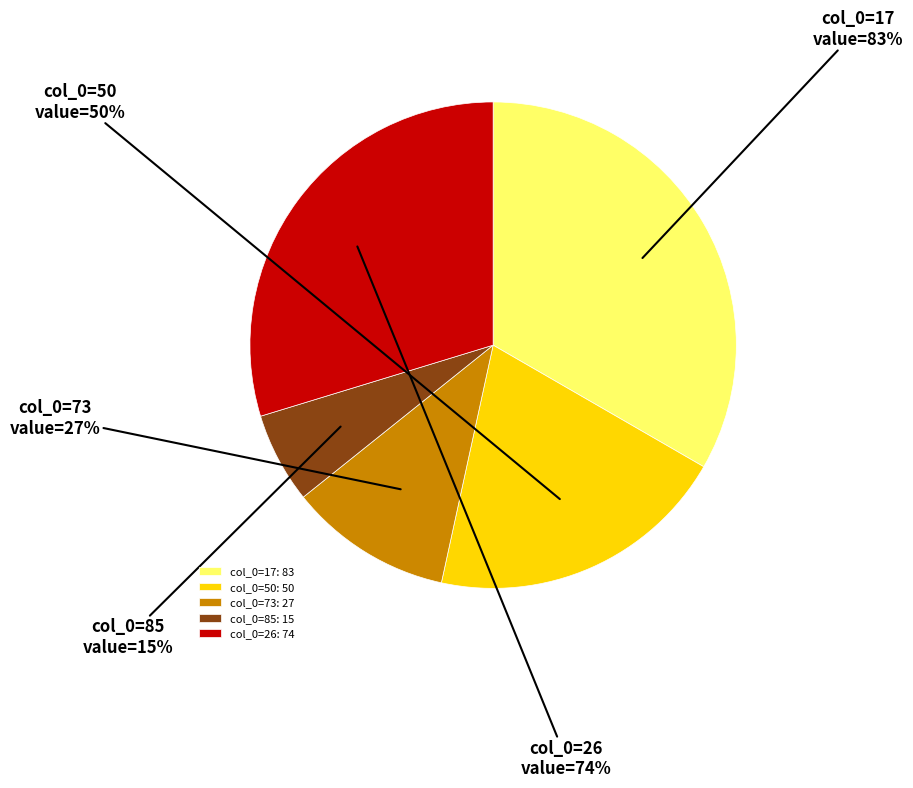

Is it true that 26 is 24% of the pie?

False